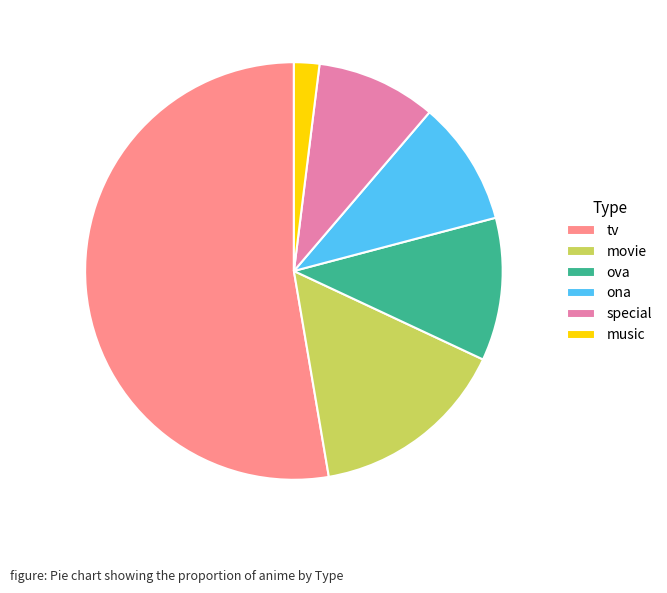

True or false: movie accounts for 6% of the total.

False